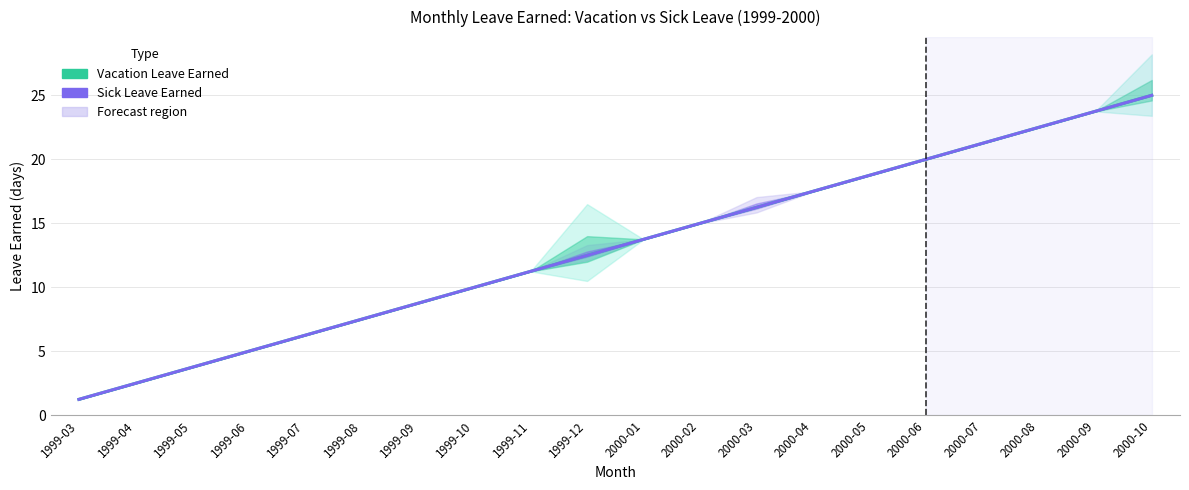

What is the label of the 2nd point from the left?

1999-04